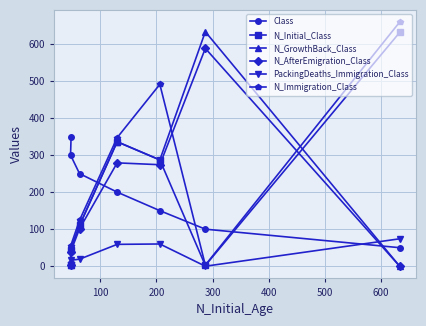

What is the highest value of the N_Immigration_Class series?

659